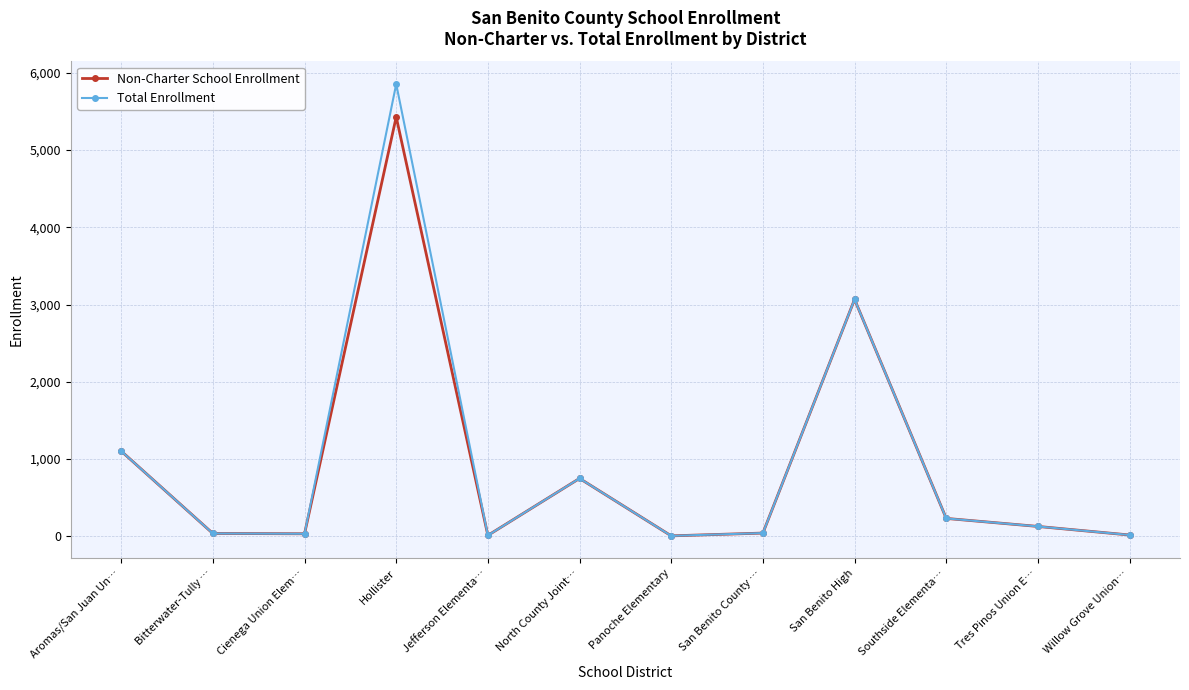

The value of Non-Charter School Enrollment at San Benito High is 3066. True or false?

True